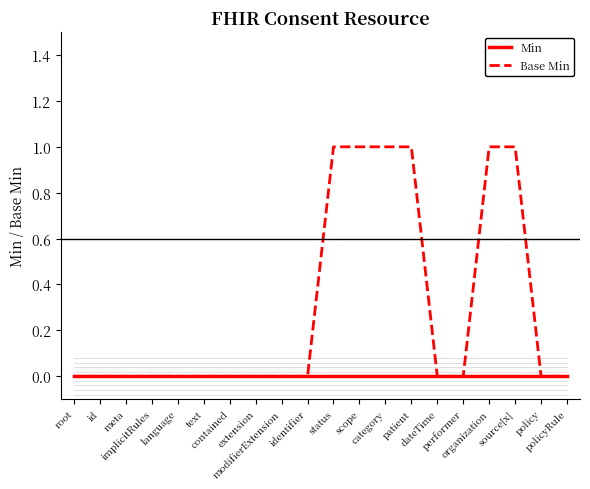

What is the sum of the Base Min values at id and status?

1